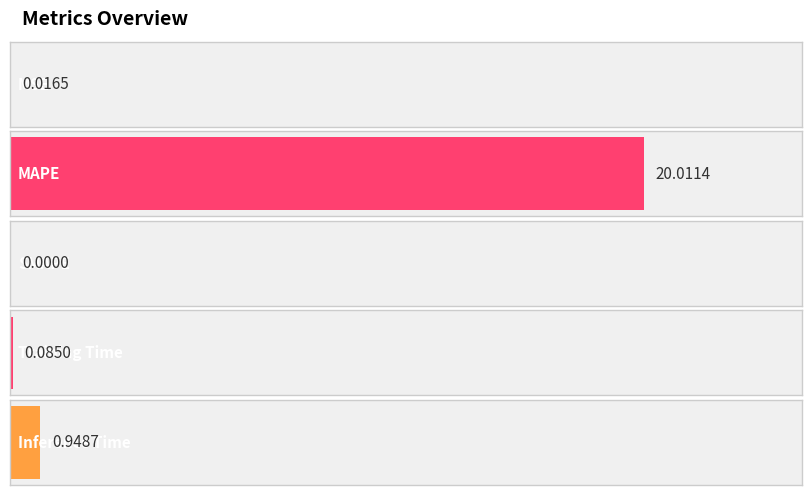

What position from the left is Training Time?

4